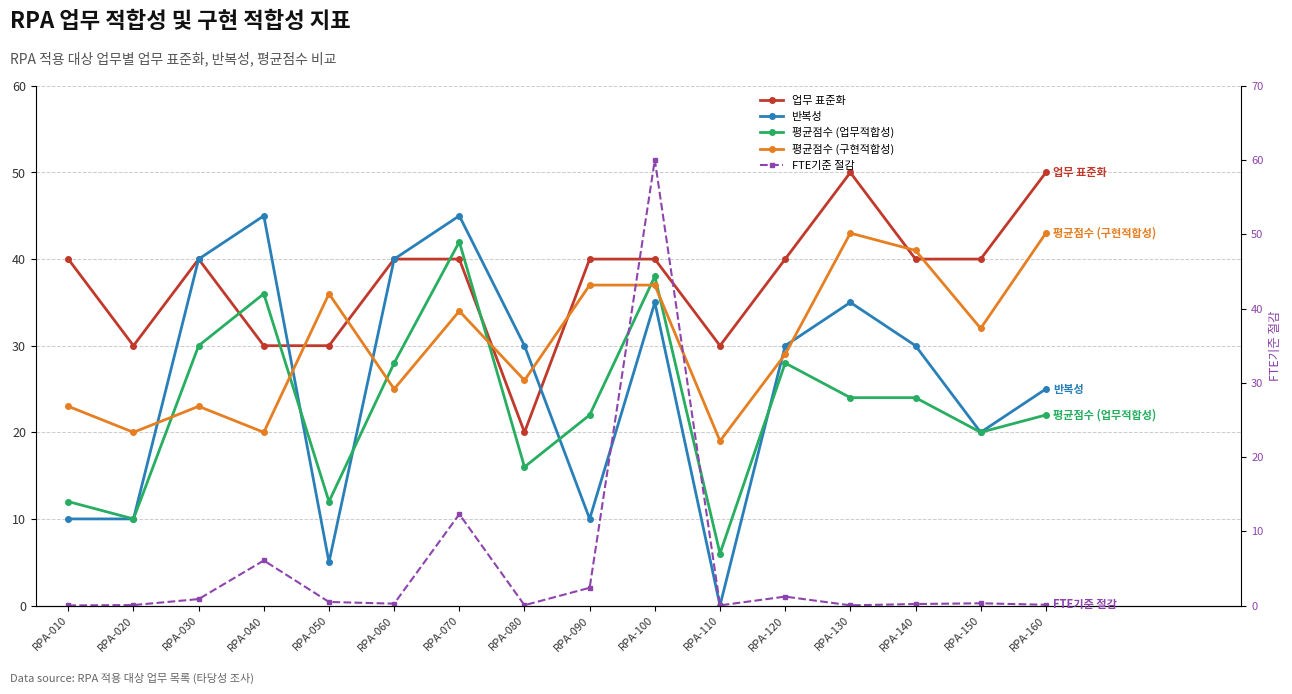

Where is the first local minimum for FTE기준 절감?

RPA-060